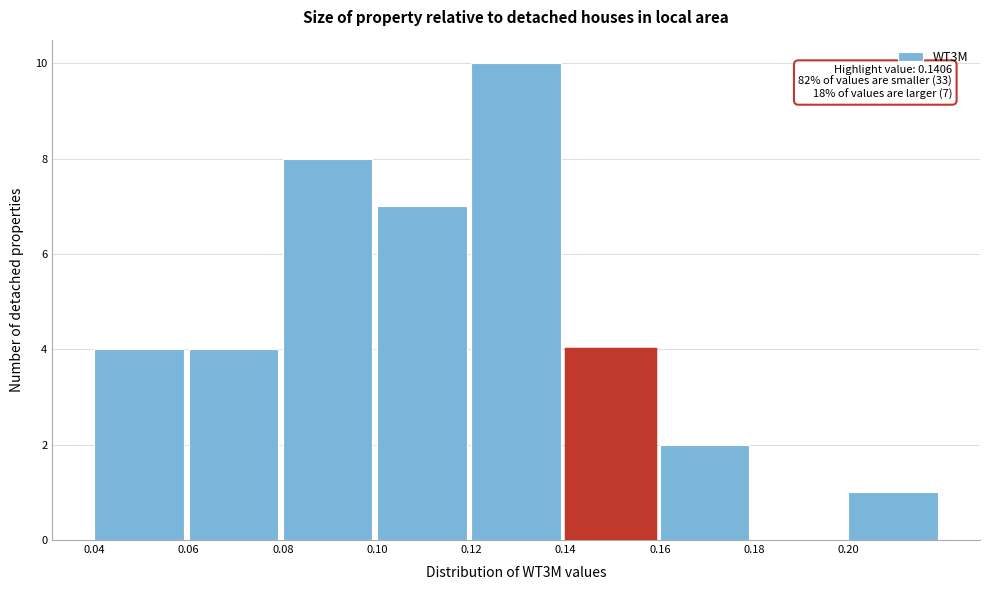

Over which range of the x-axis is the bar tallest?

0.12 to 0.14